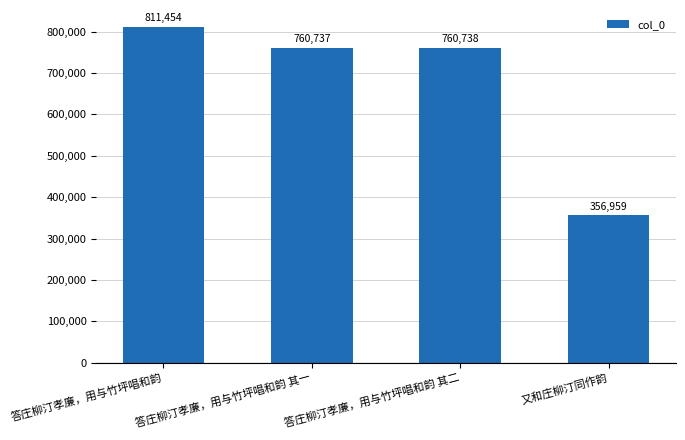

Approximately how many times larger is the value at 答庄柳汀孝廉，用与竹坪唱和韵 compared to 又和庄柳汀同作韵?

2.3